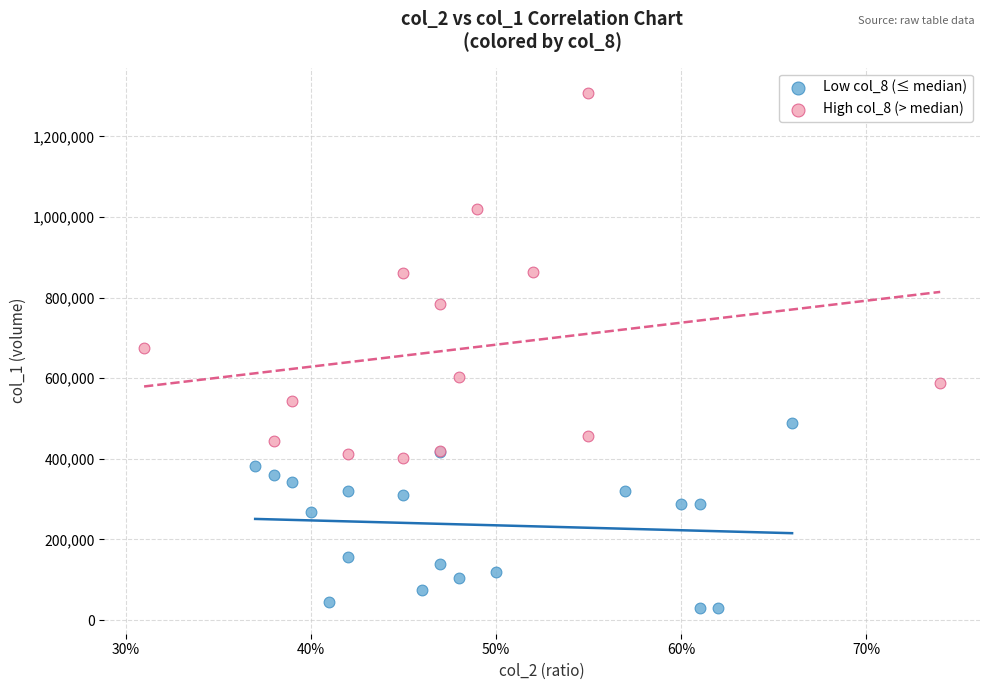

Which series reaches the minimum Y coordinate?

Low col_8 (≤ median)